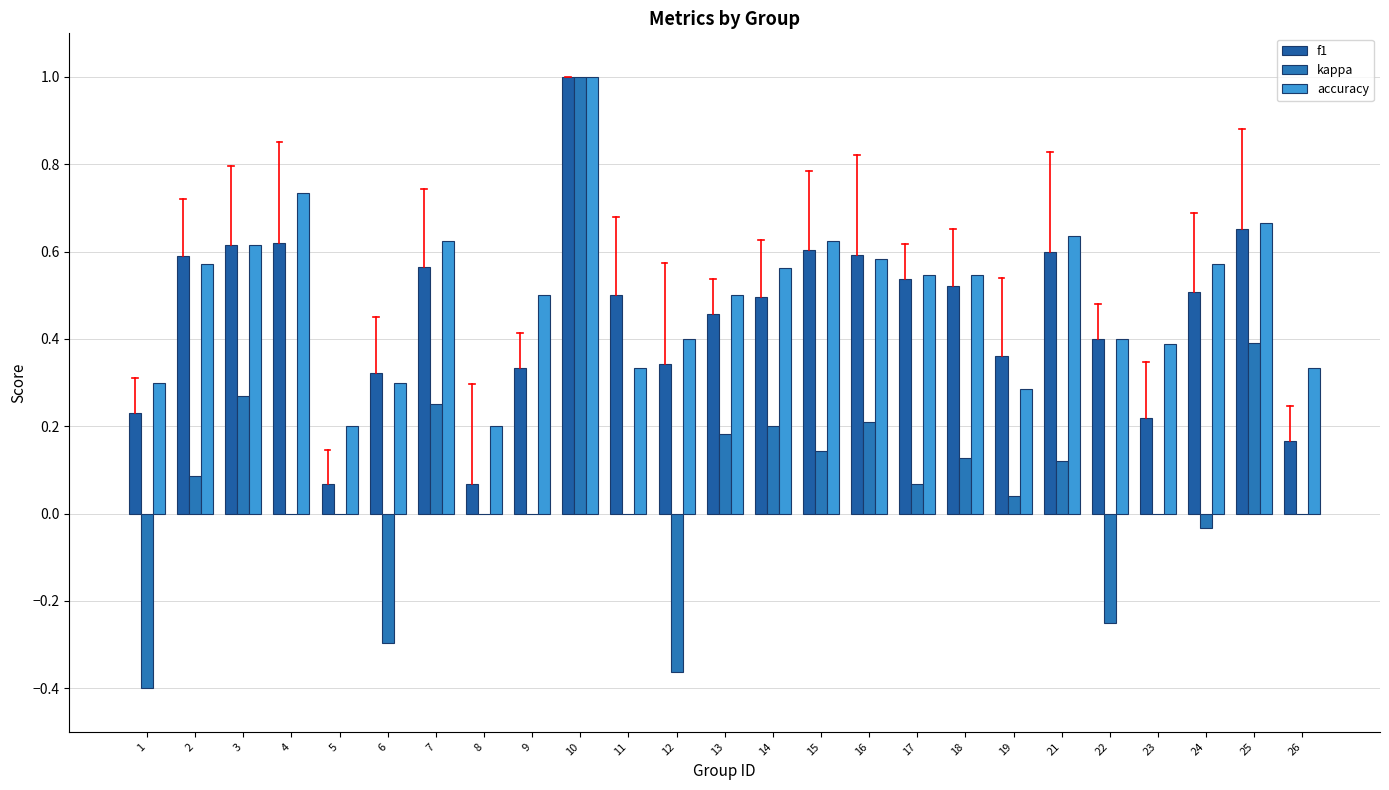

What are all the series names shown in the legend?

f1, kappa, accuracy